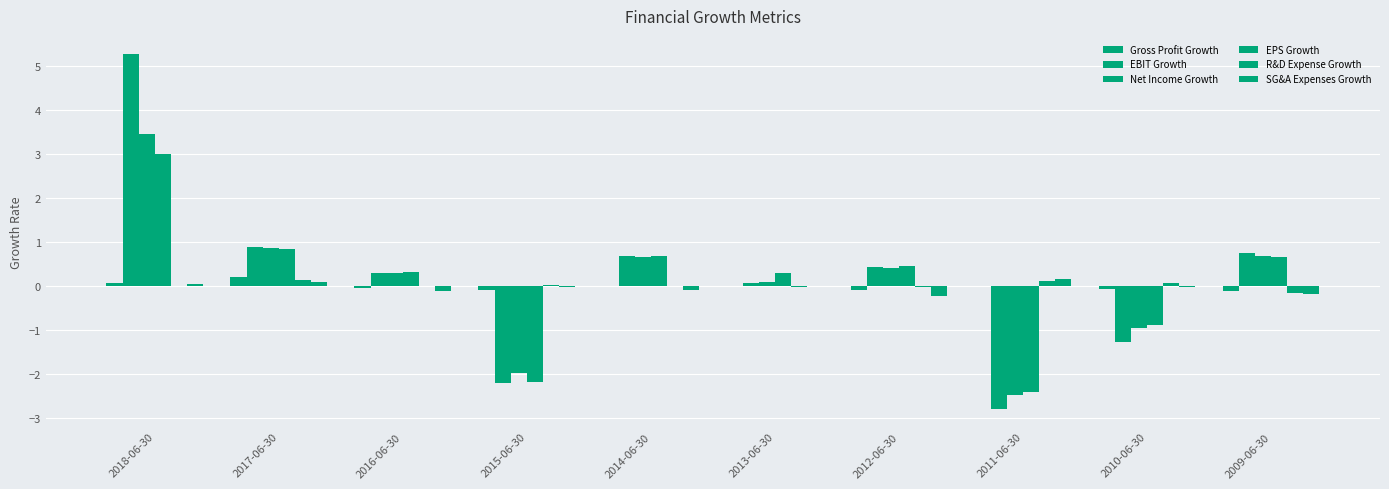

How many groups of bars are there?

10